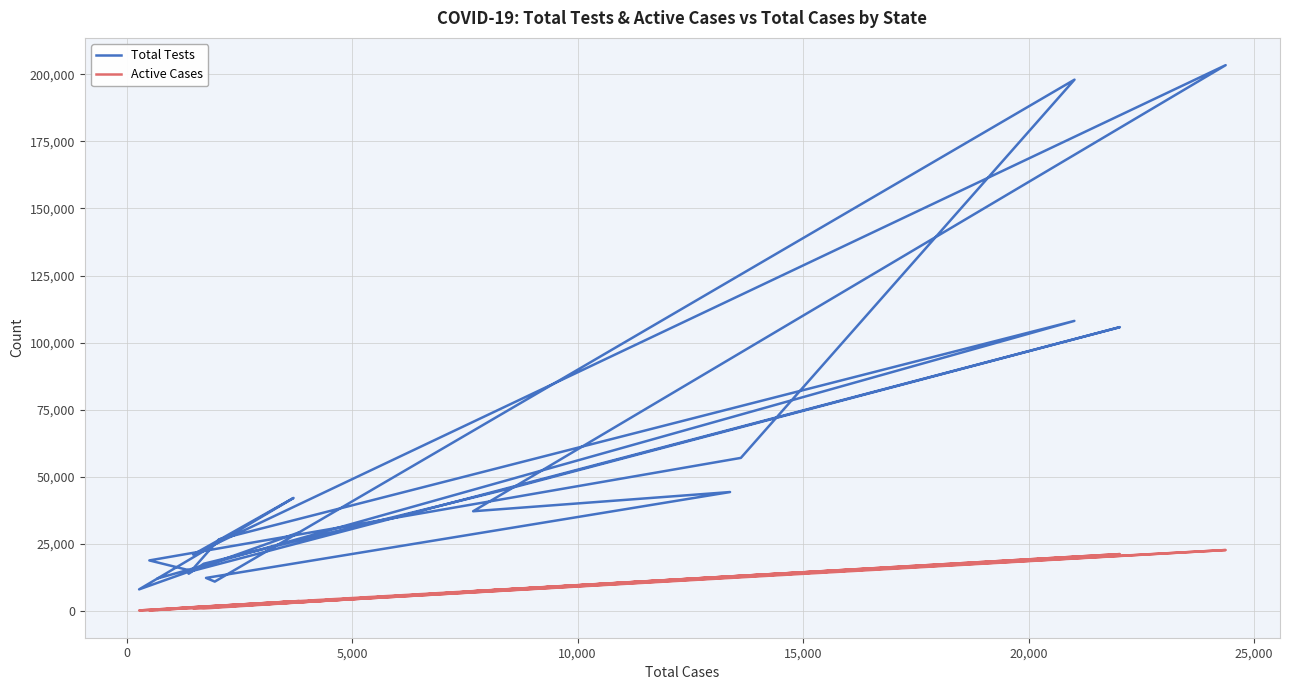

What is the highest value of the Active Cases series?

22700